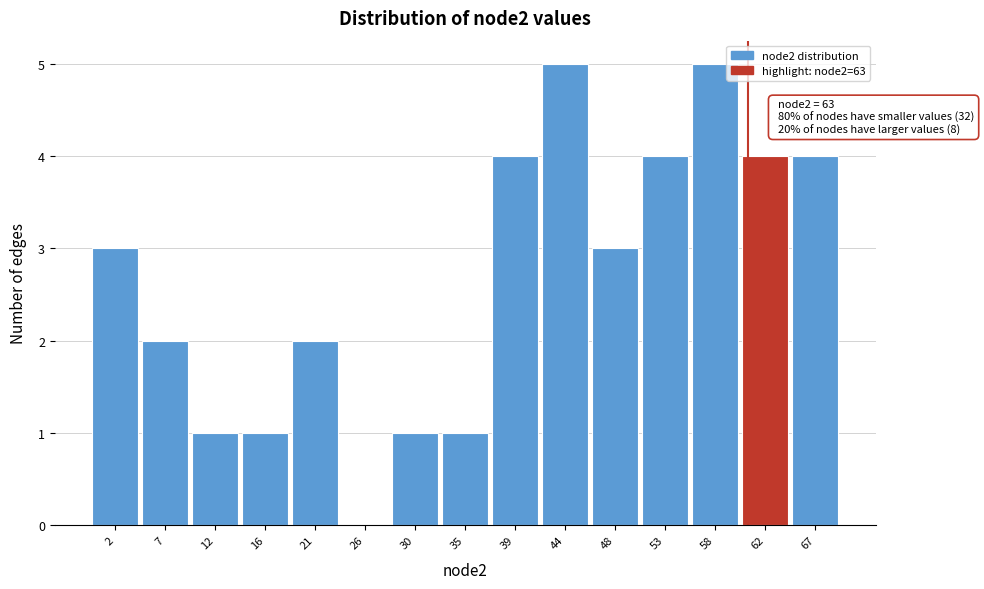

Reading left to right, what are all the values shown in this chart?

2=3	7=2	12=1	16=1	21=2	26=0	30=1	35=1	39=4	44=5	48=3	53=4	58=5	62=4	67=4